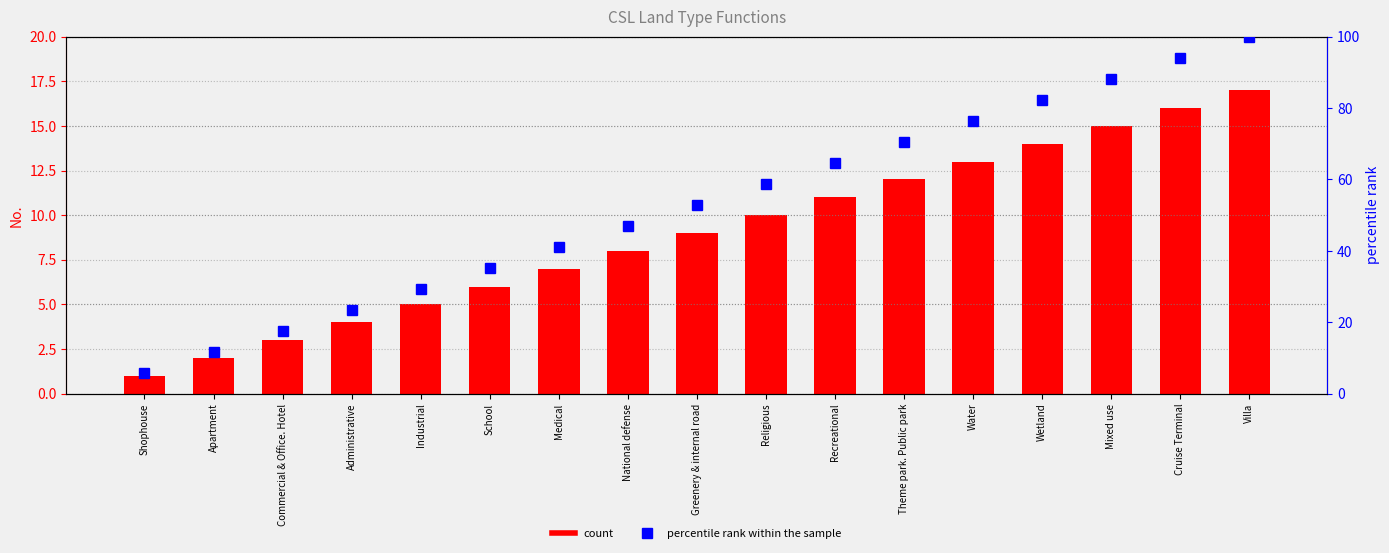

What is the total value across all series at Wetland?

96.4